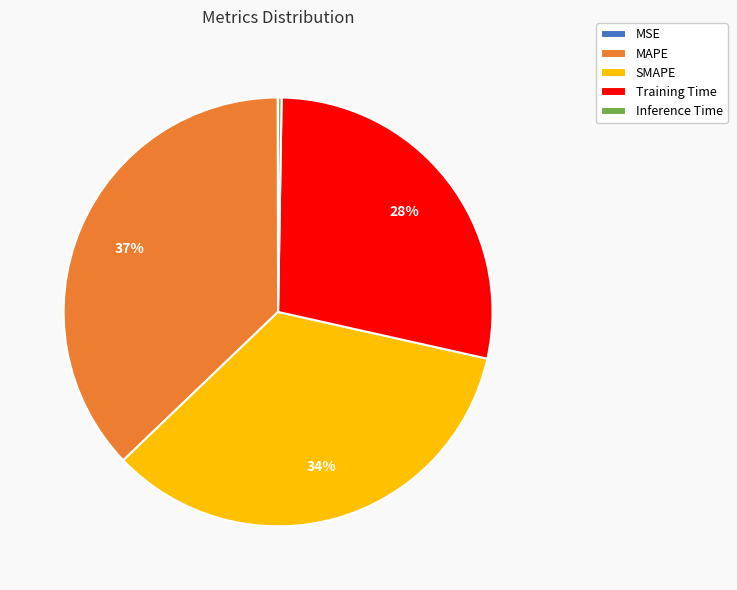

To the nearest percent, what is the difference between the largest and smallest slice percentages?

37%